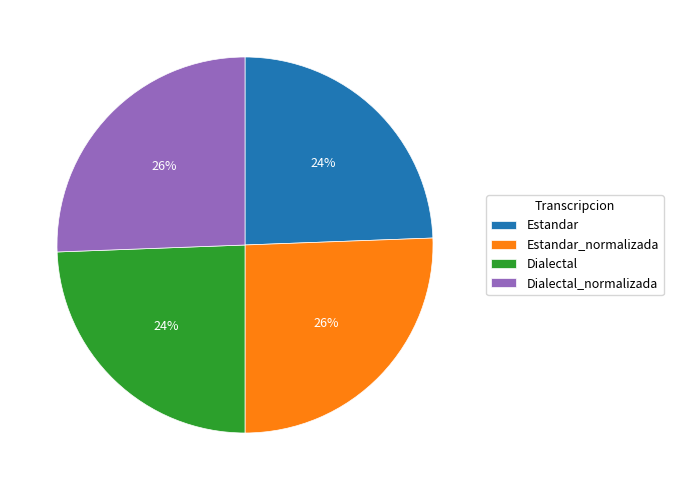

Combined, do Estandar and Dialectal account for over 50%?

No